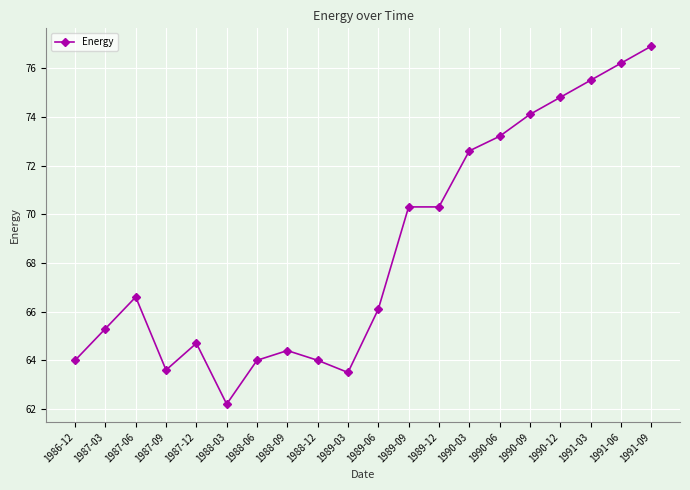

What is the value of the 11th point from the left?

66.1